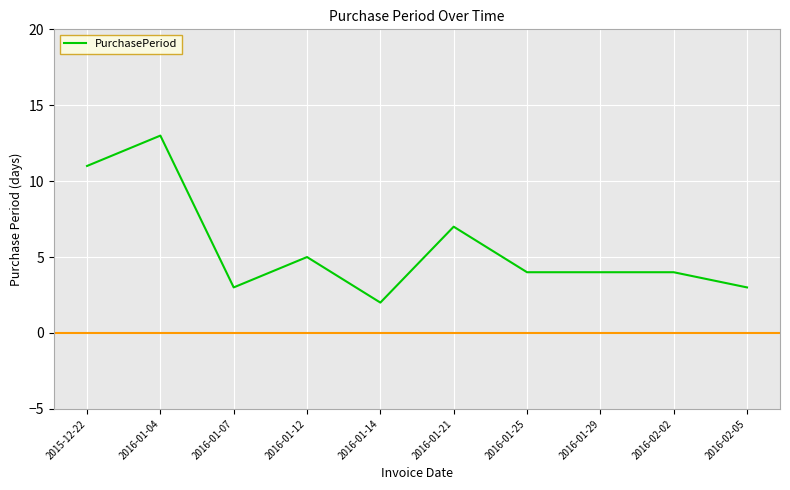

The value at 2016-01-25 is 4. True or false?

True